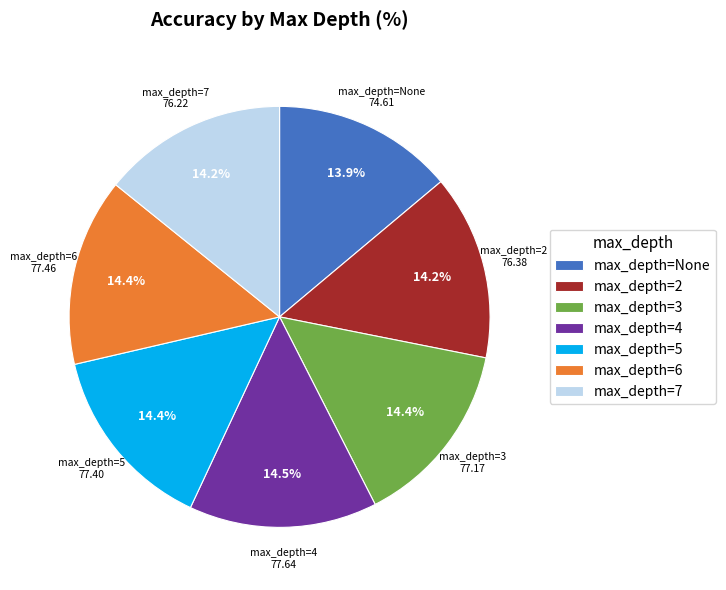

Does any single category account for the majority?

No